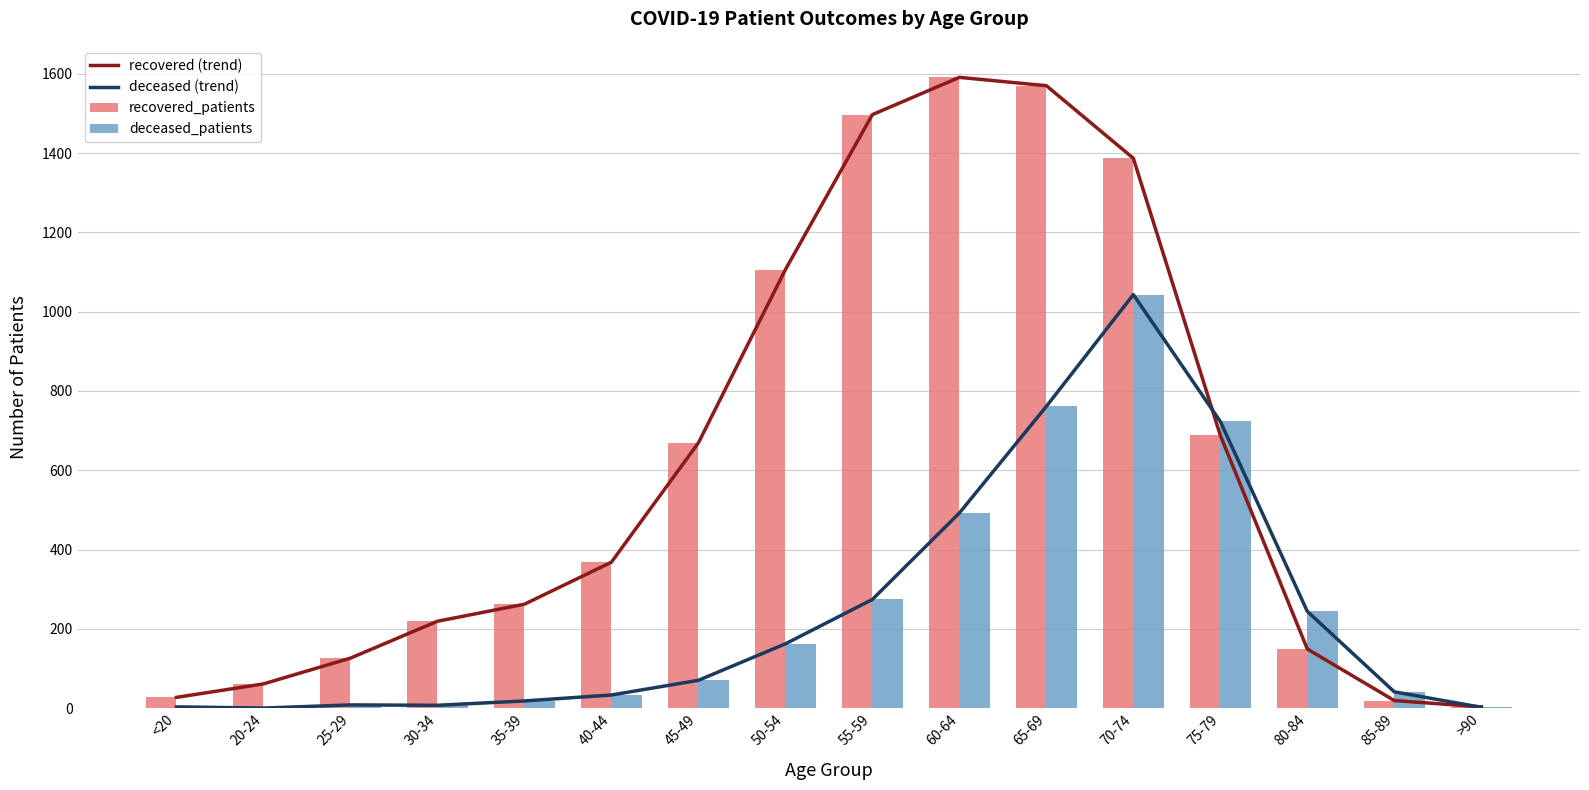

How many series are shown in this chart?

4